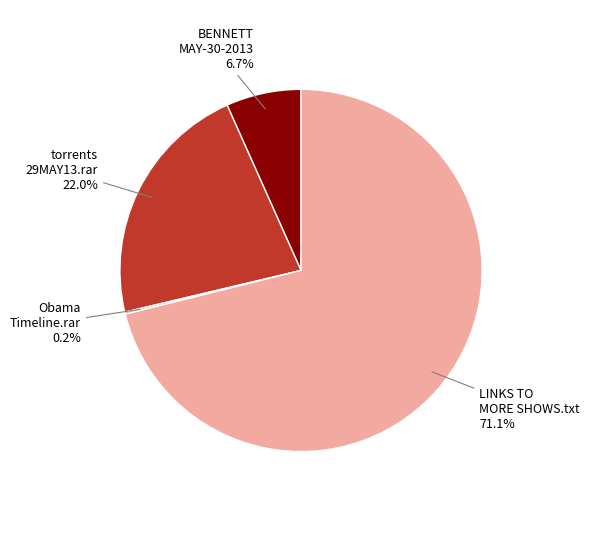

Is there a majority slice in this chart?

Yes